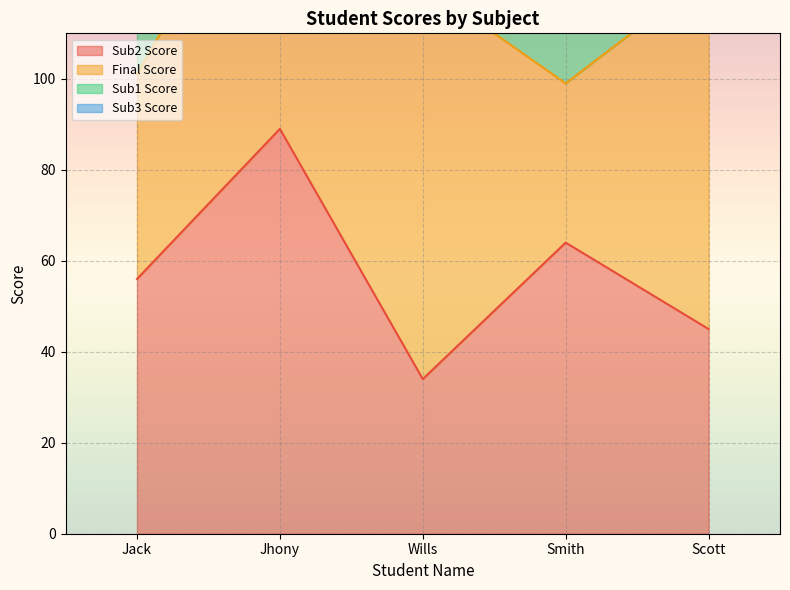

What is the minimum value for Sub3 Score?

180